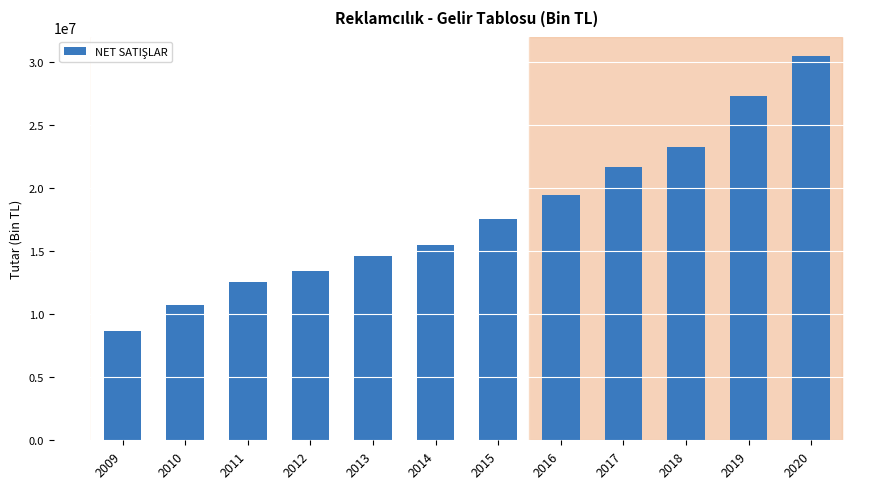

Reading left to right, transcribe all the data shown in this chart.

2009=8683823.6	2010=10754559.2	2011=12581331.8	2012=13417401.5	2013=14602349.4	2014=15518058.8	2015=17571973.6	2016=19455673.6	2017=21636496.3	2018=23282733.4	2019=27338065.6	2020=30485643.1